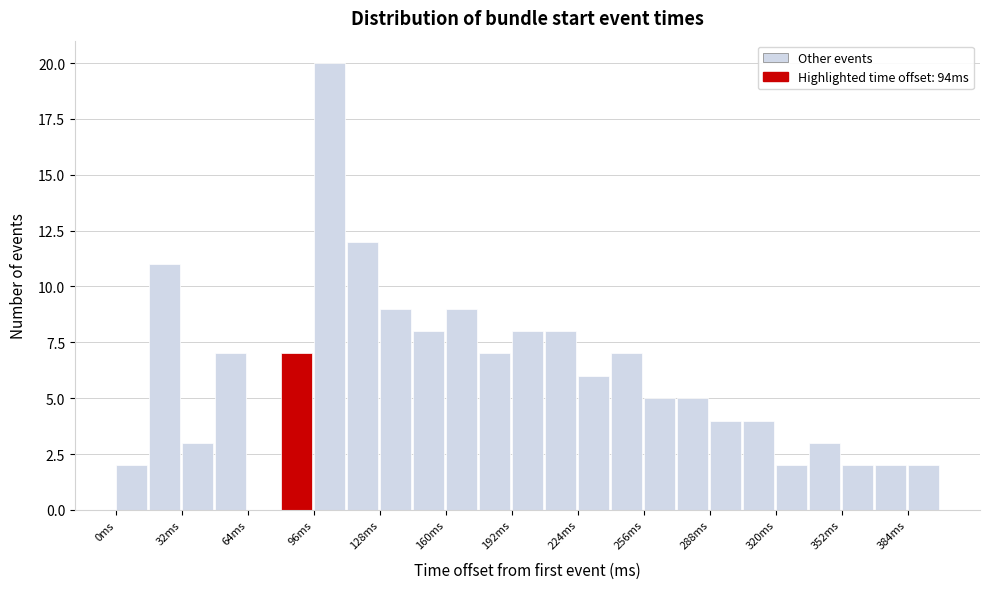

Read against the x-axis, roughly where is the centre of the tallest bar?

105